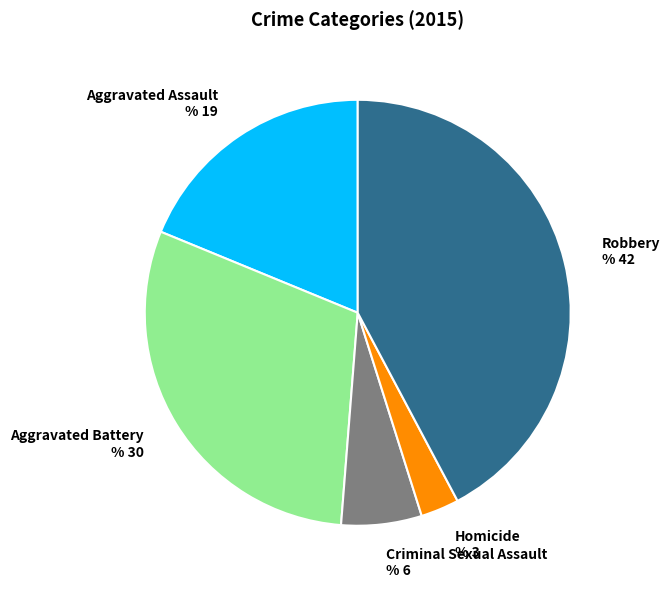

What is the ratio of the value at Robbery to the value at Criminal Sexual Assault?

6.9